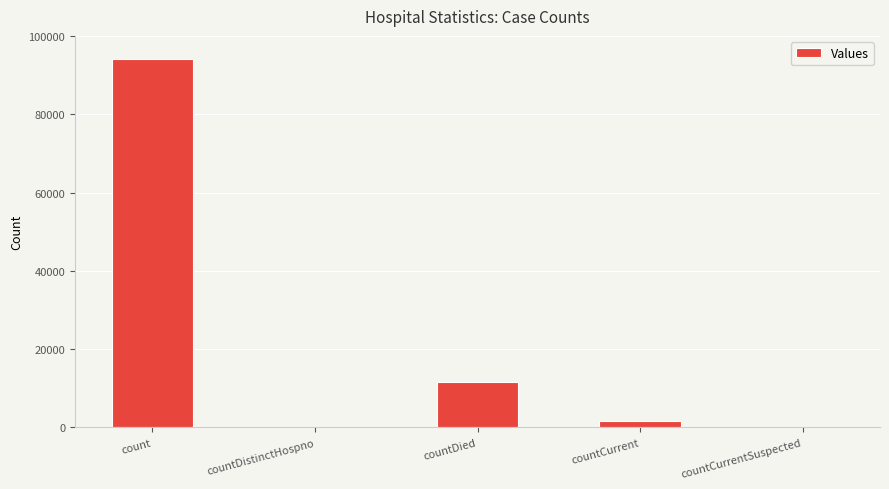

What is the sum of all values?

107454